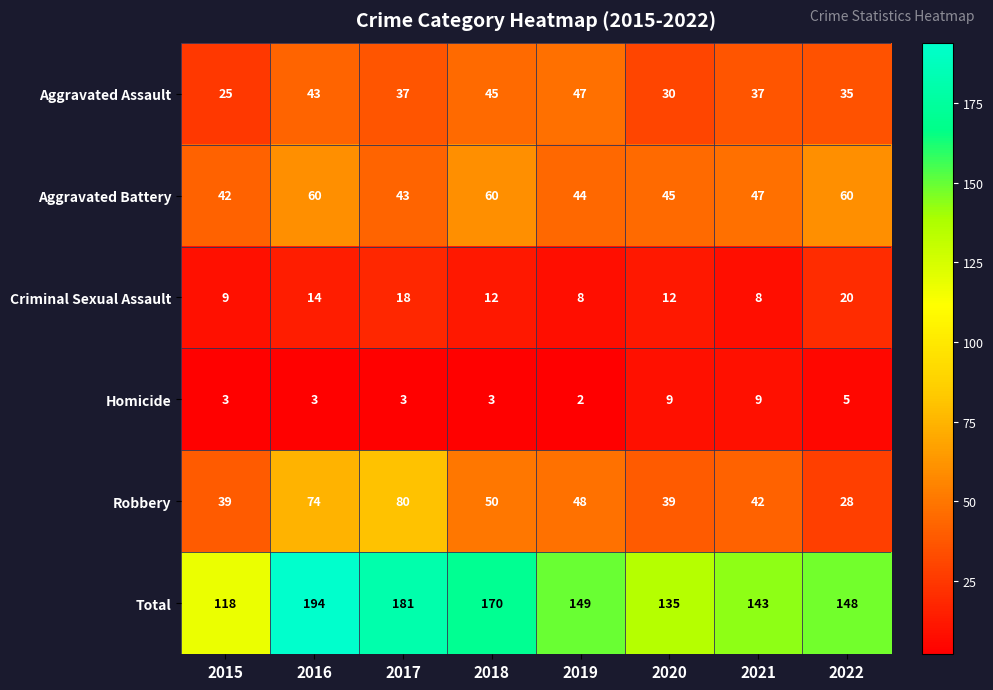

List the series in order of their peak value, highest first.

Total, Robbery, Aggravated Battery, Aggravated Assault, Criminal Sexual Assault, Homicide